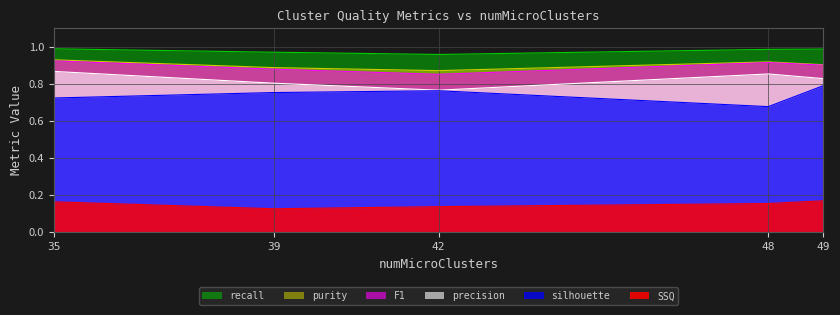

Rank the series at 49 from highest to lowest value.

recall, purity, F1, precision, silhouette, SSQ